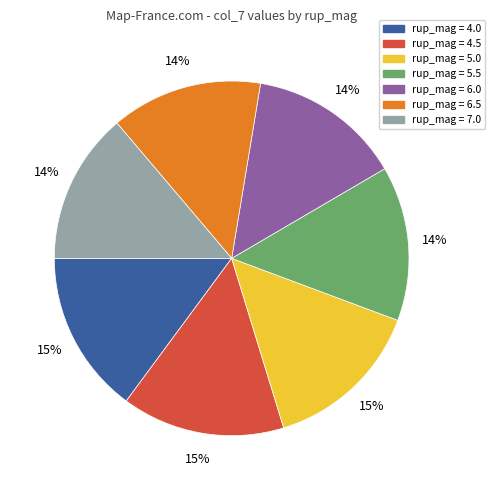

How many slices are in this pie chart?

7